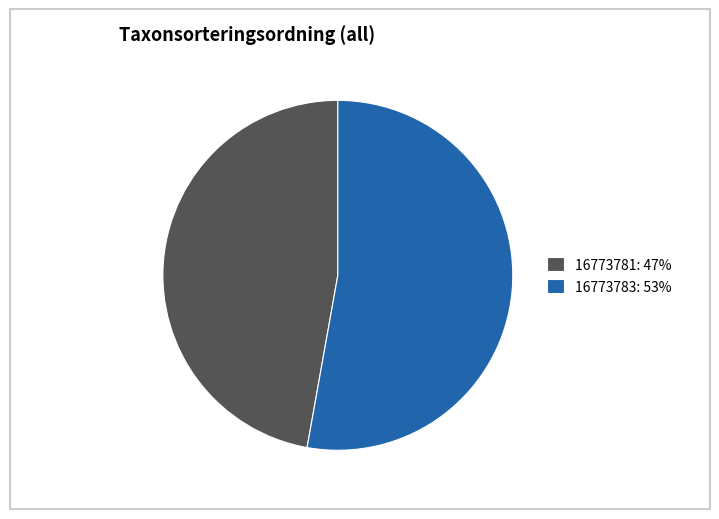

Is the sum of 16773783: 53% and 16773781: 47% greater than half?

Yes